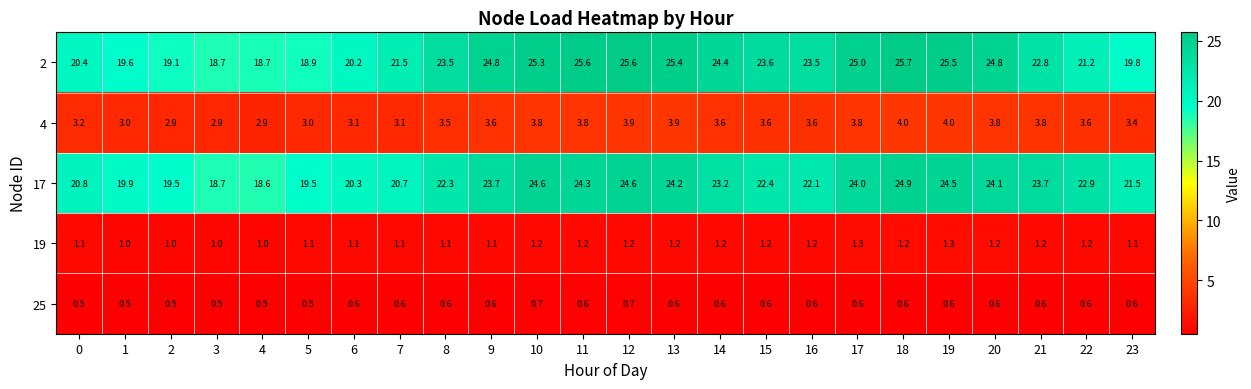

List the series in order of their peak value, highest first.

2, 17, 4, 19, 25